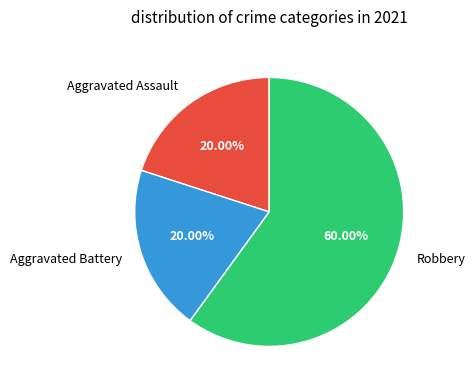

To the nearest percent, what percentage of the pie is Aggravated Battery?

20%